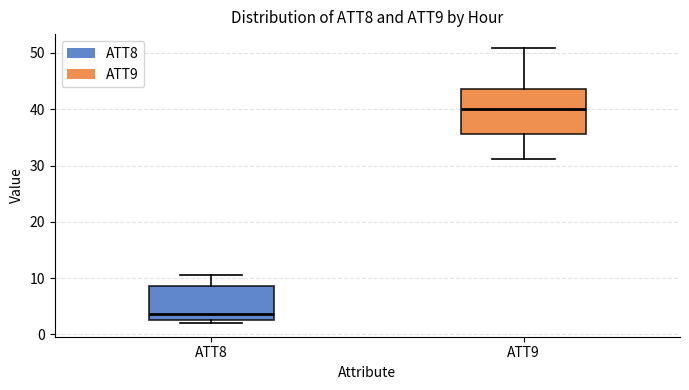

Where does the lower whisker of the box for ATT9 end on the y-axis? The values are not printed on the chart, so give them approximately, as read against the axis.

31